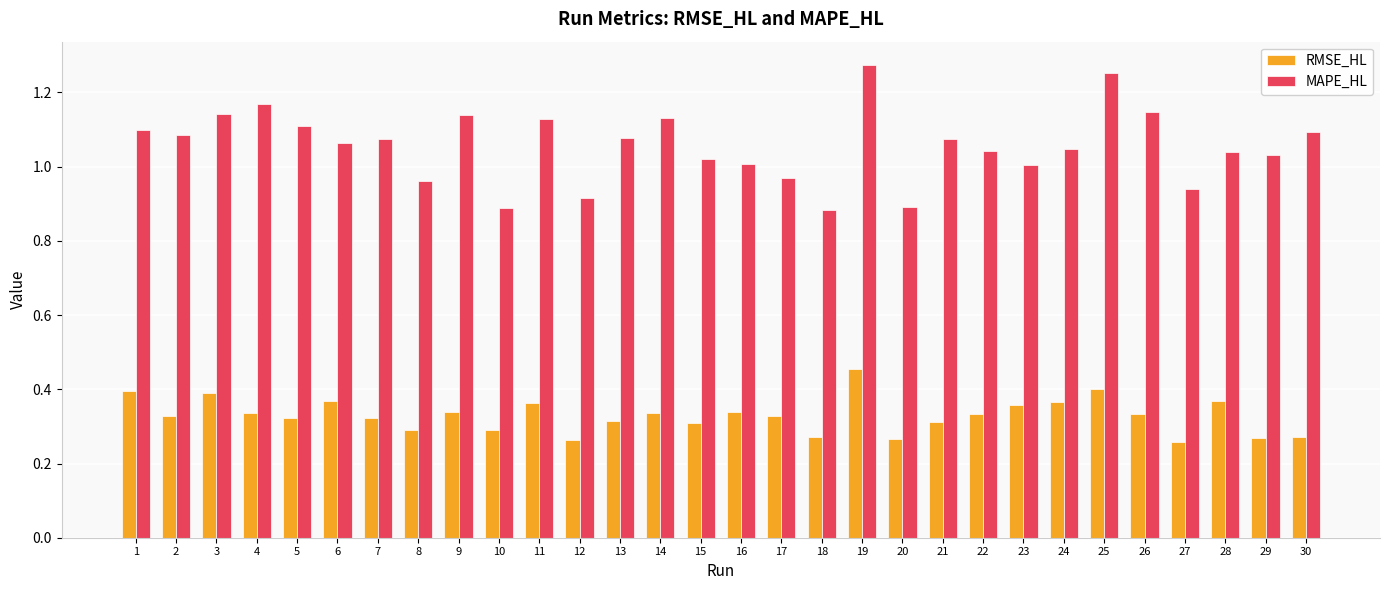

How many series are shown in this chart?

2